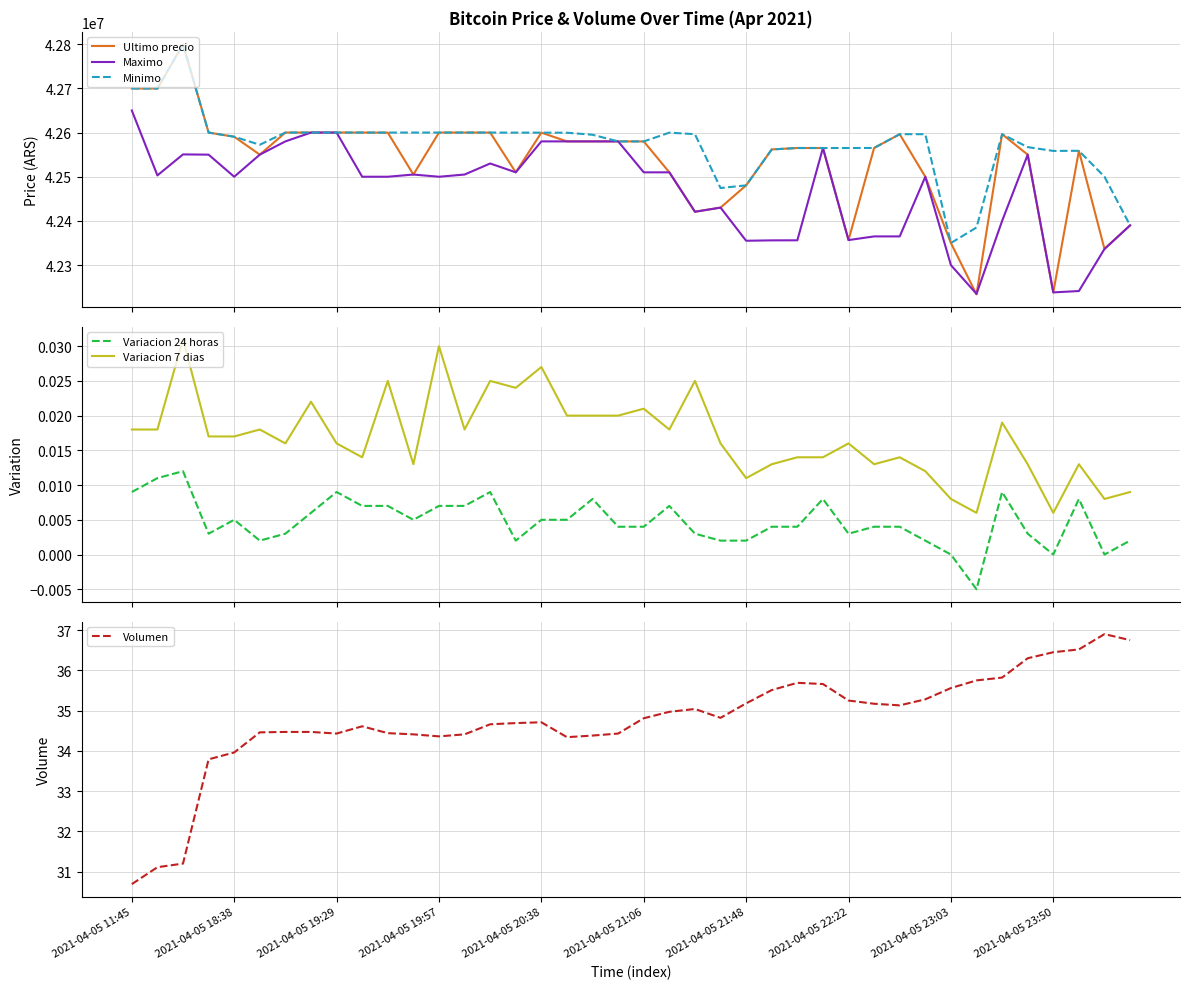

At which label does Volumen reach its minimum?

2021-04-05 11:45